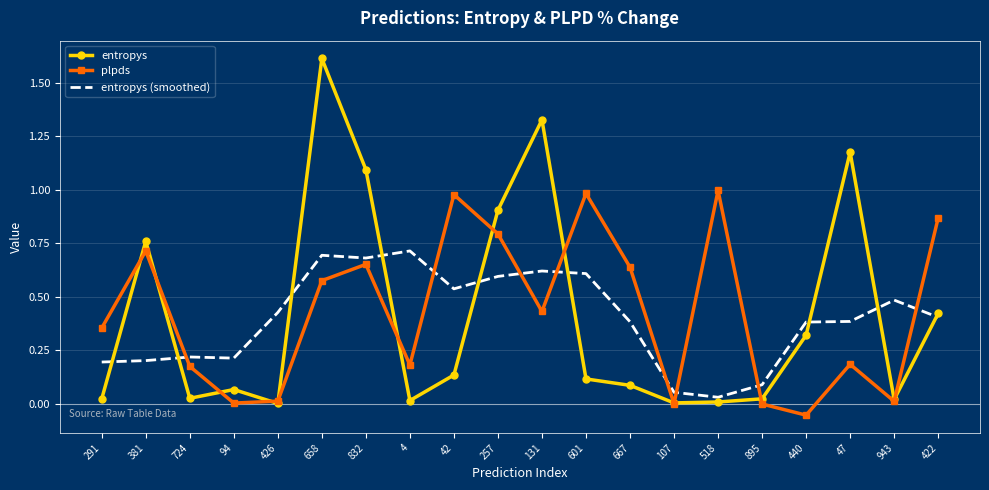

The value of entropys (smoothed) at 291 is 0.3. True or false?

False